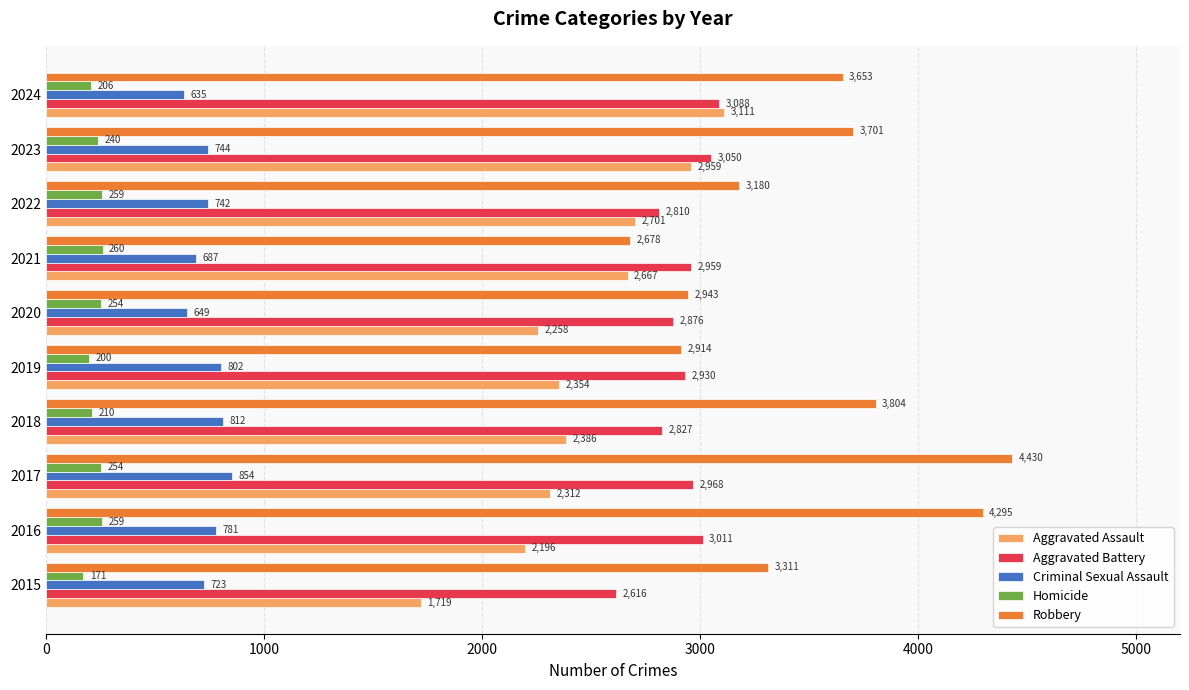

What is the sum of all Robbery values?

34909